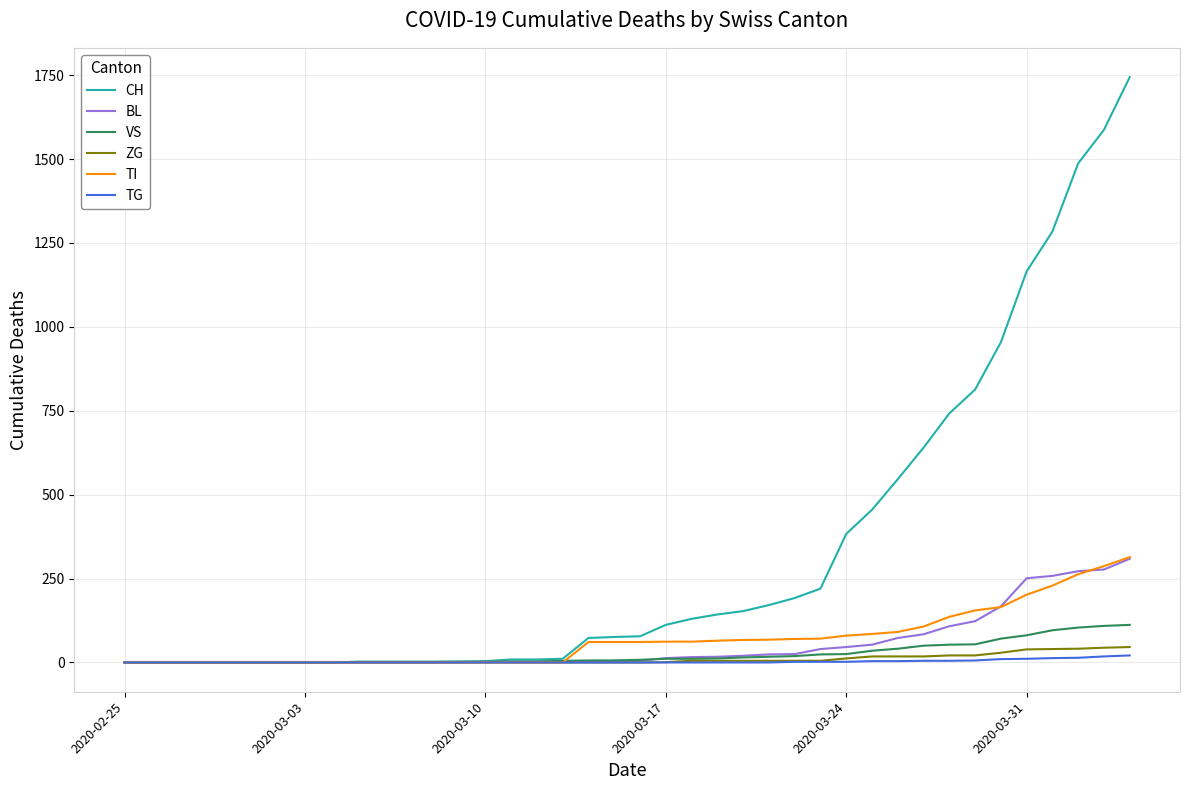

Which series has the largest total across all categories?

CH